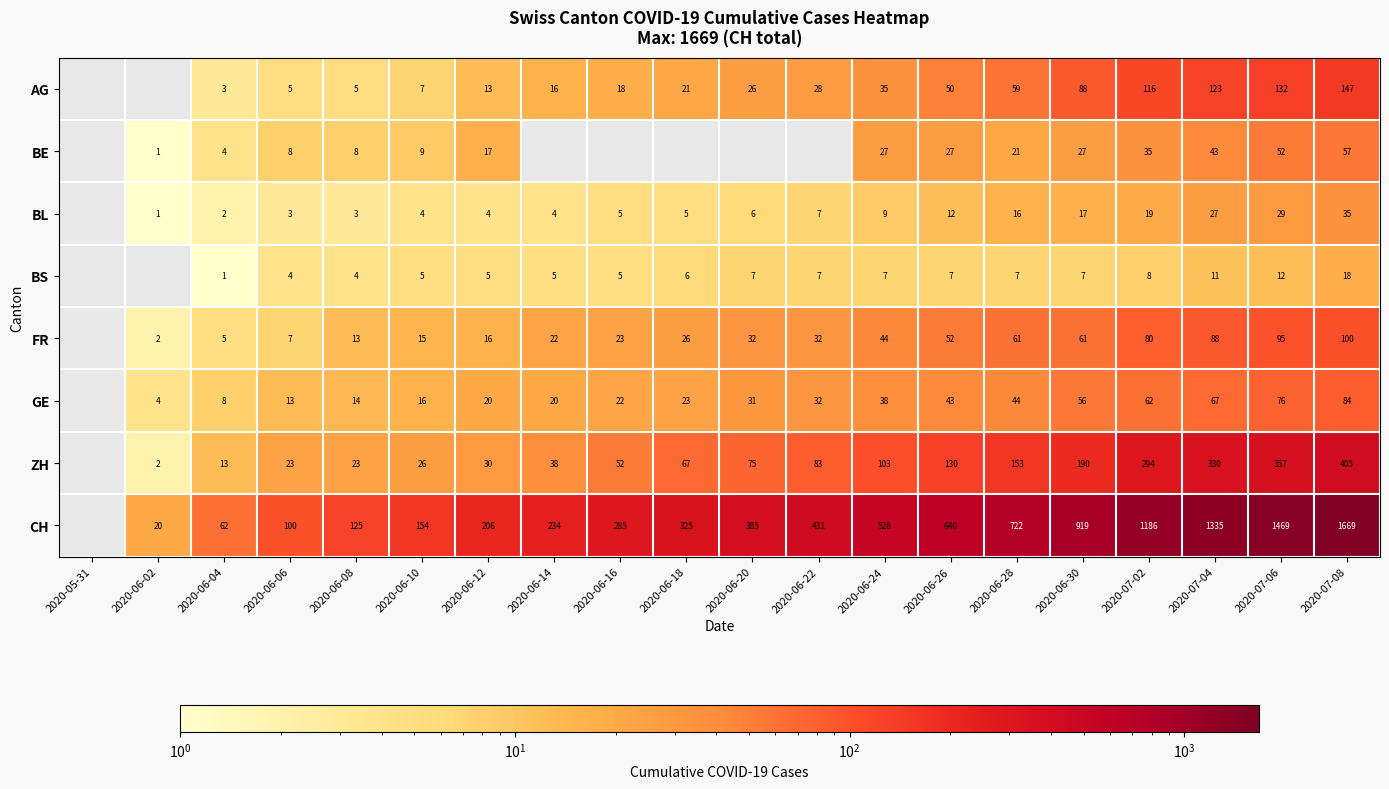

What is the sum of the BL values at 2020-06-28 and 2020-06-12?

20